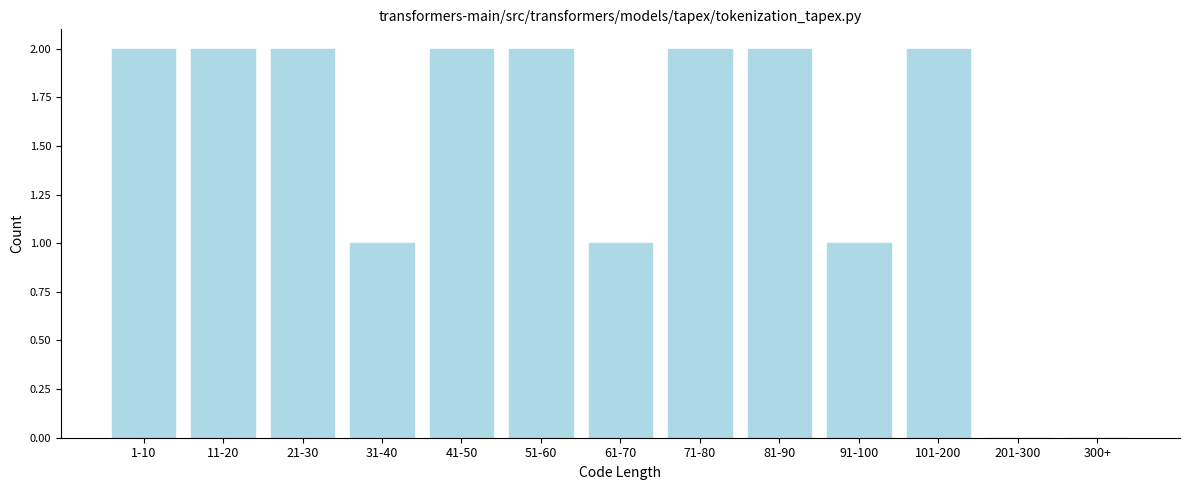

Reading right to left, transcribe all the data shown in this chart.

300+=0	201-300=0	101-200=2	91-100=1	81-90=2	71-80=2	61-70=1	51-60=2	41-50=2	31-40=1	21-30=2	11-20=2	1-10=2